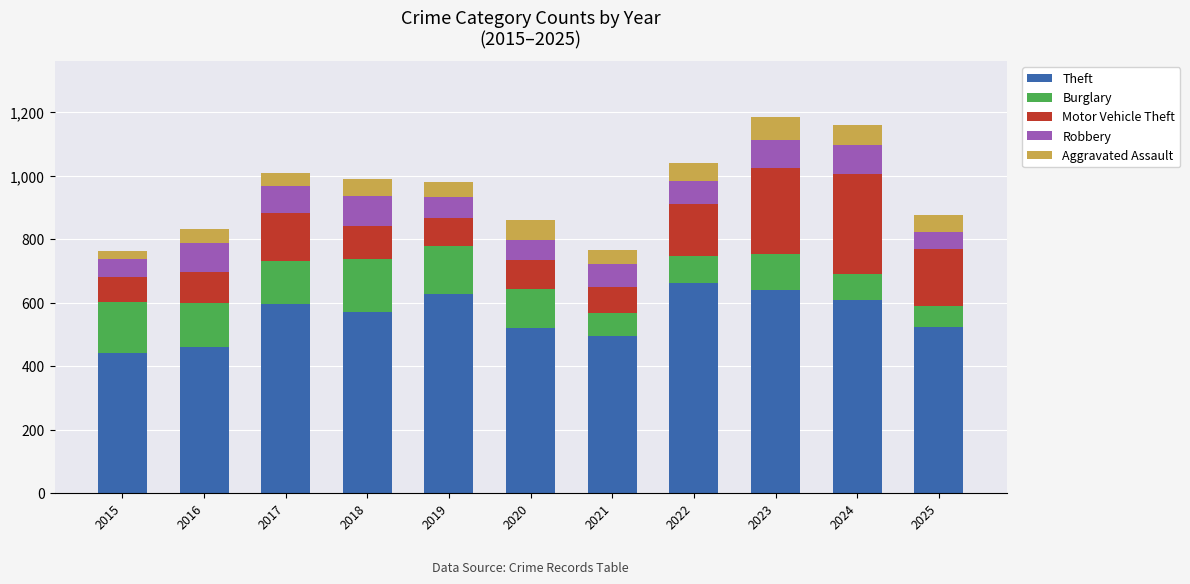

What is the difference between the Theft values at 2016 and 2021?

33